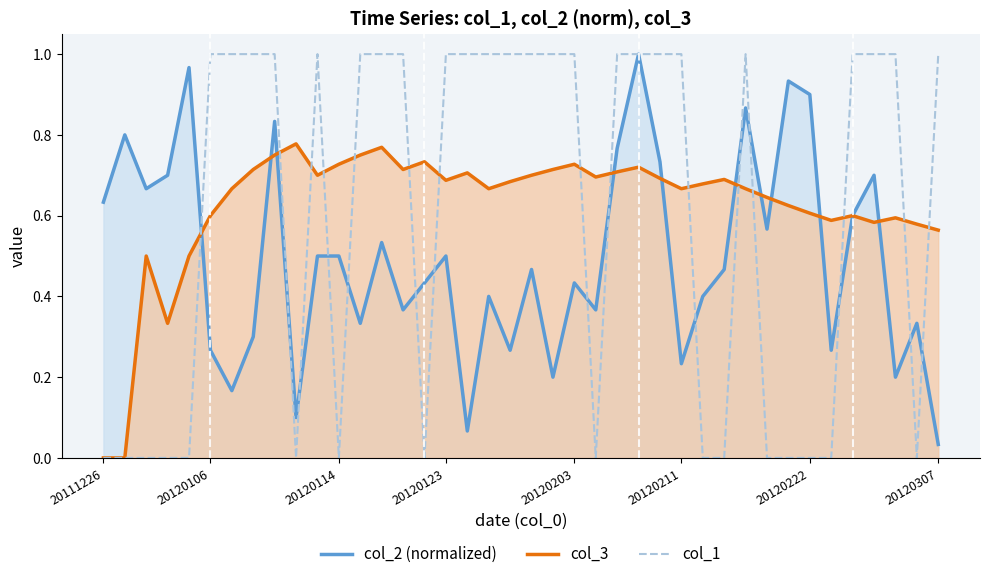

At which label is col_3 closest to 0?

20111226